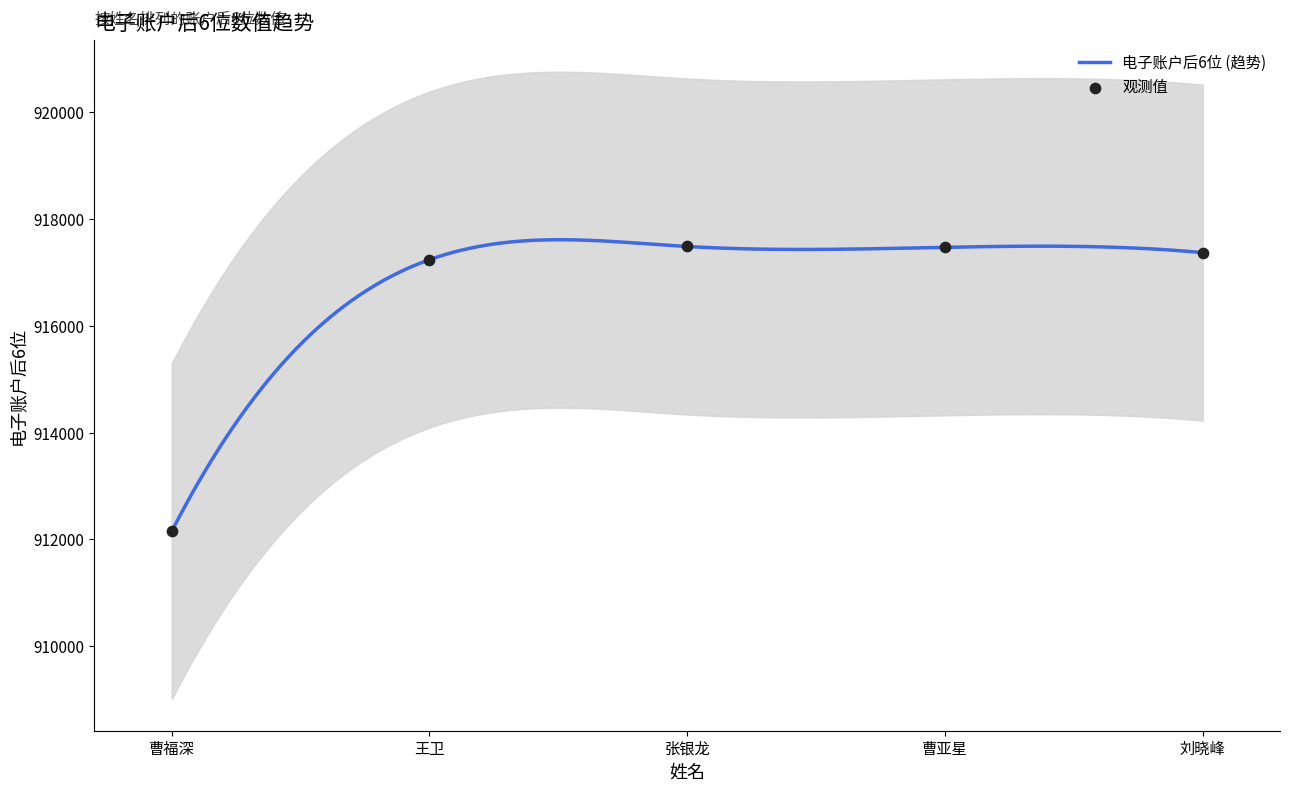

What is the ratio of the value at 曹亚星 to the value at 张银龙?

1.0